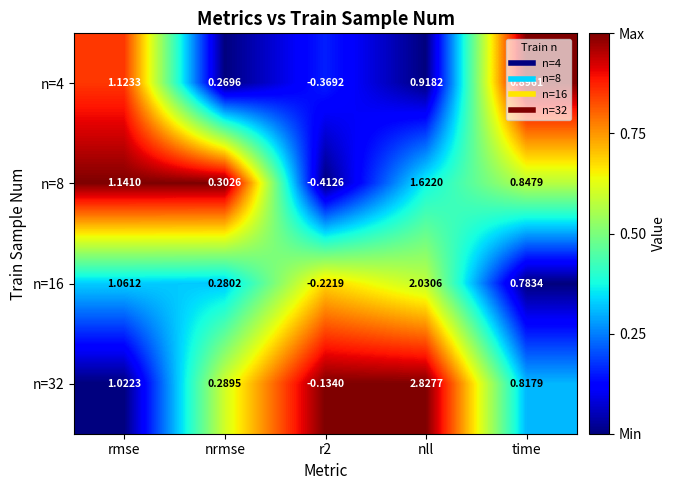

At which category is the sum across all series the highest?

nll